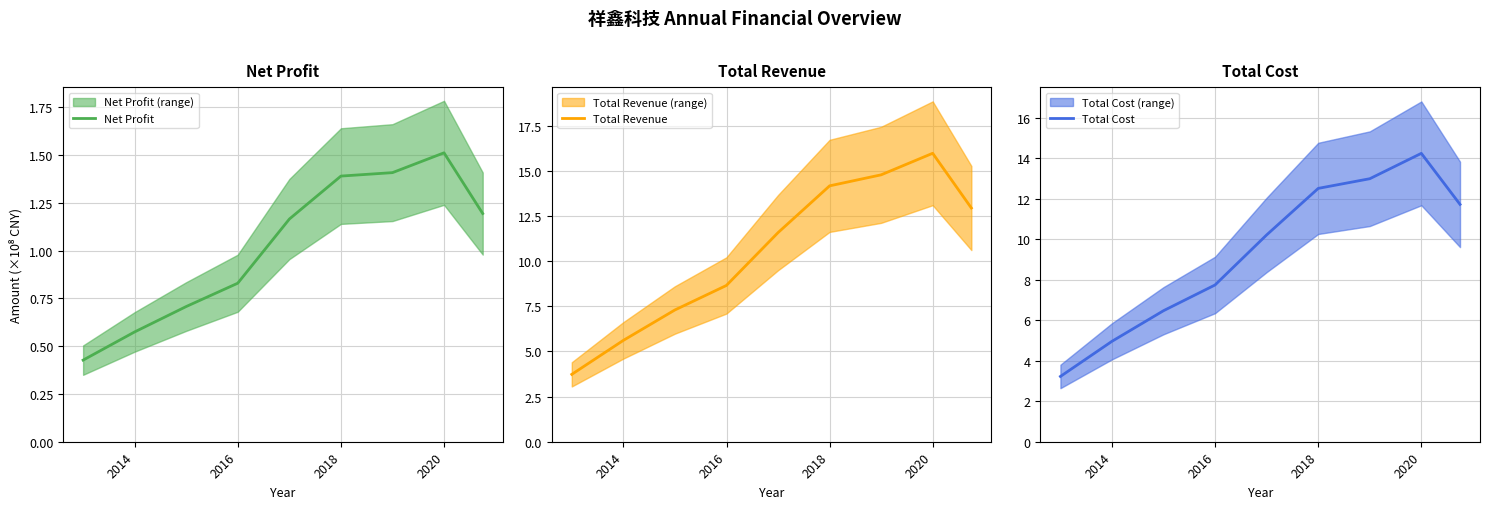

What is the sum of the Total Cost values at 7 and 6?

27.2